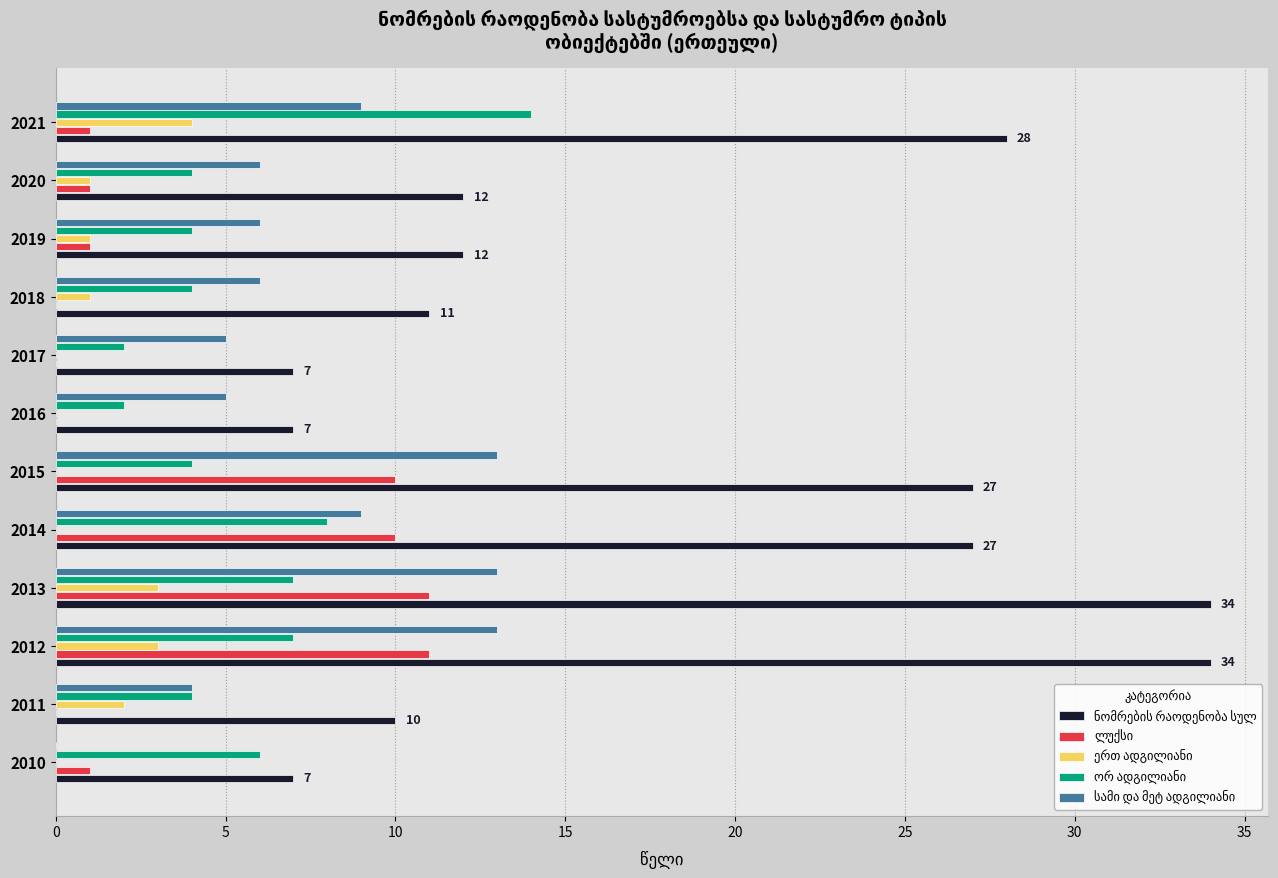

What is the total value across all series at 2013?

68